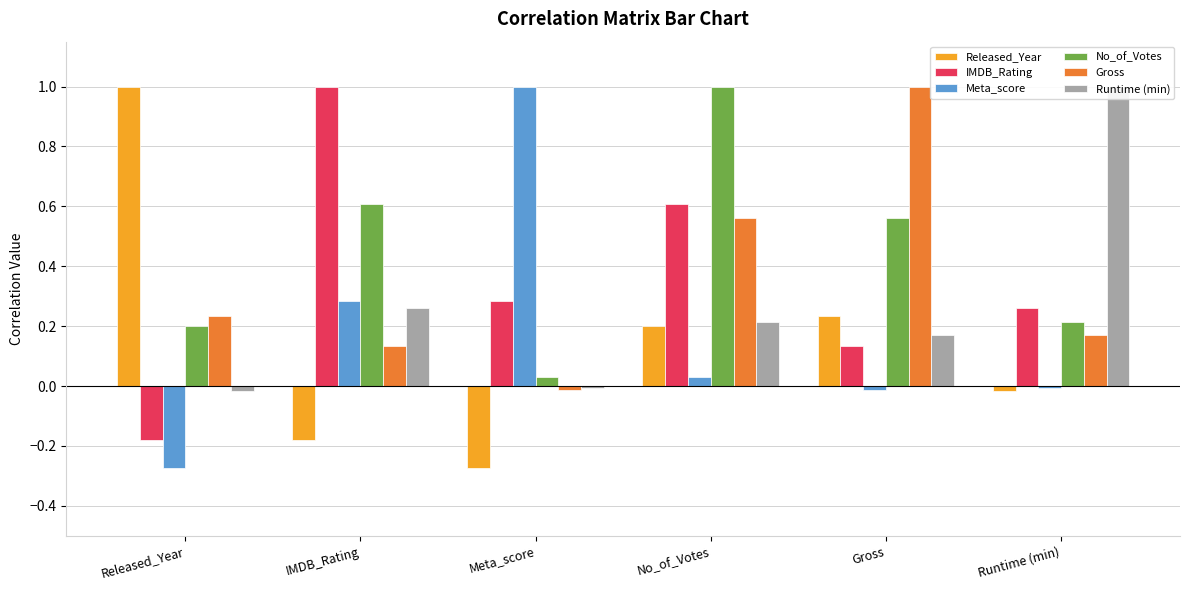

What is the approximate value of No_of_Votes at Released_Year?

0.2